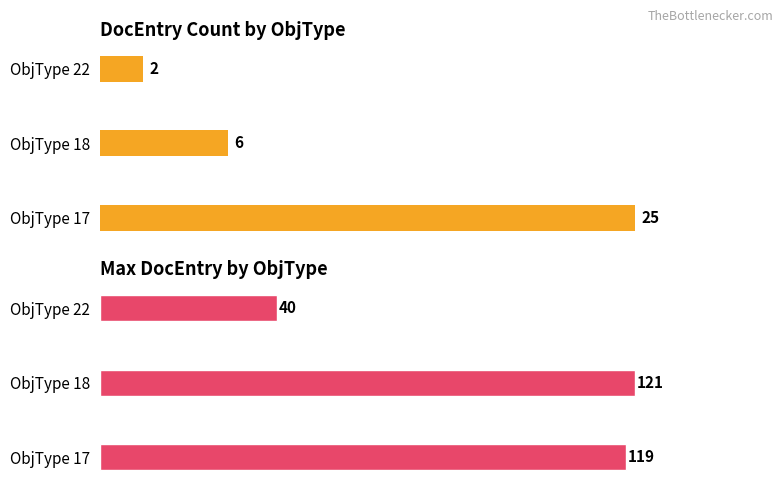

Is it true that Max DocEntry equals 121 at ObjType 18?

True